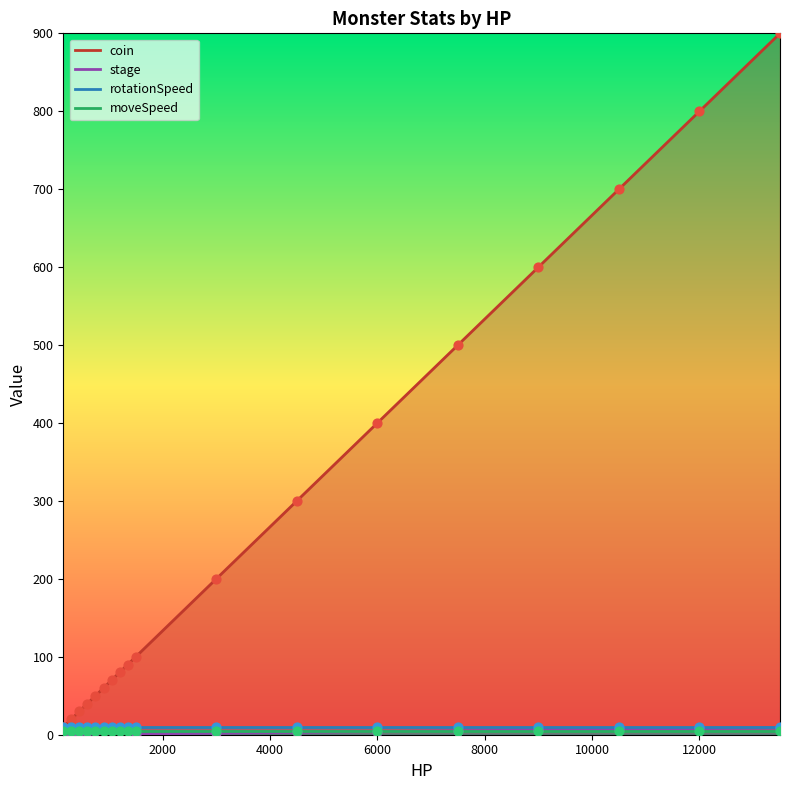

At which category is the sum across all series the highest?

13500